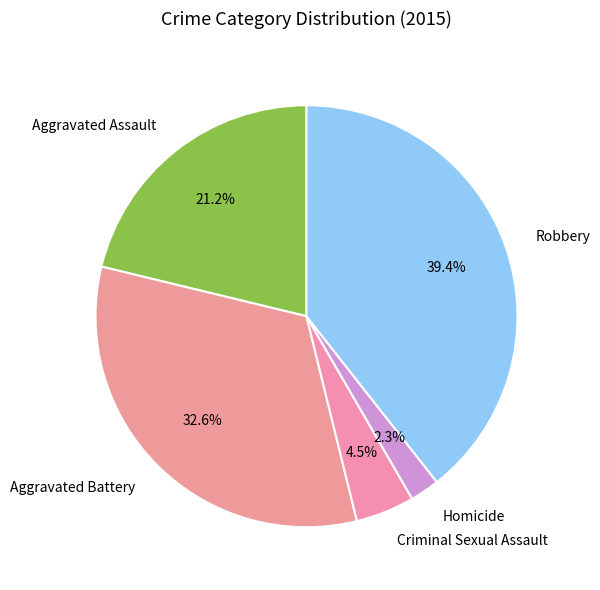

To the nearest percent, what is the difference between the Aggravated Battery and Criminal Sexual Assault slice percentages?

28%